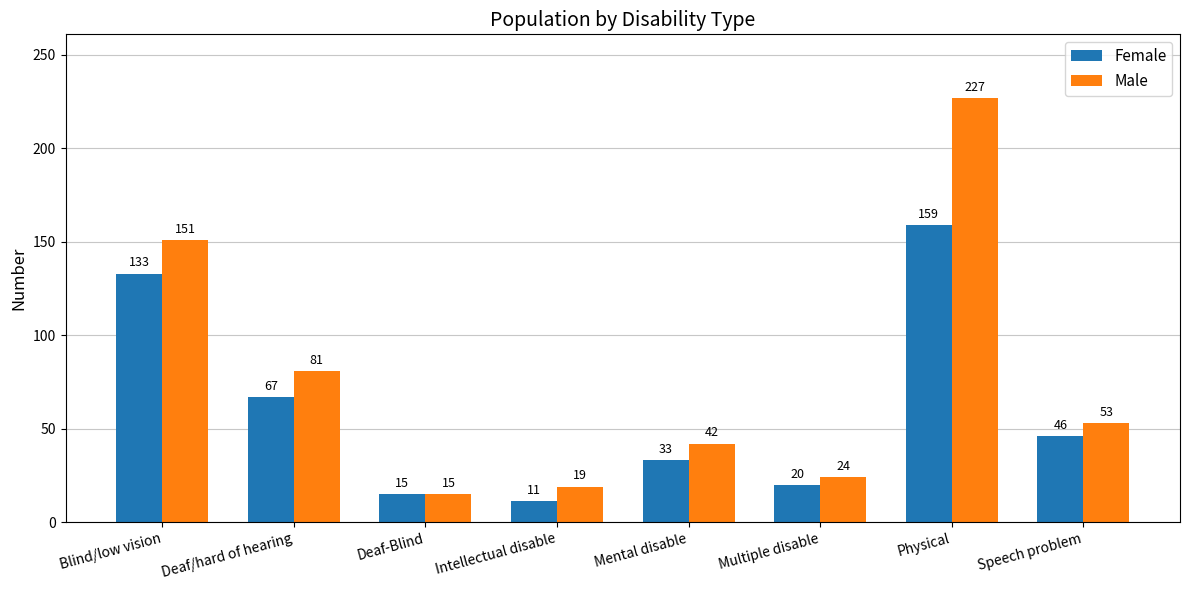

Are the bars horizontal?

No